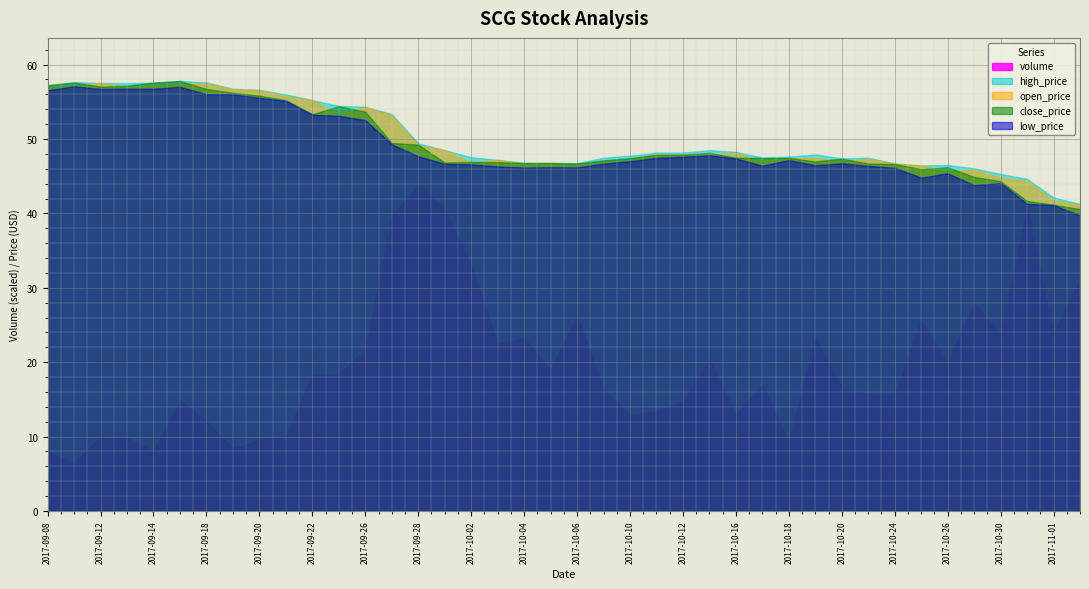

Where does the close_price series first go above 47?

2017-09-08